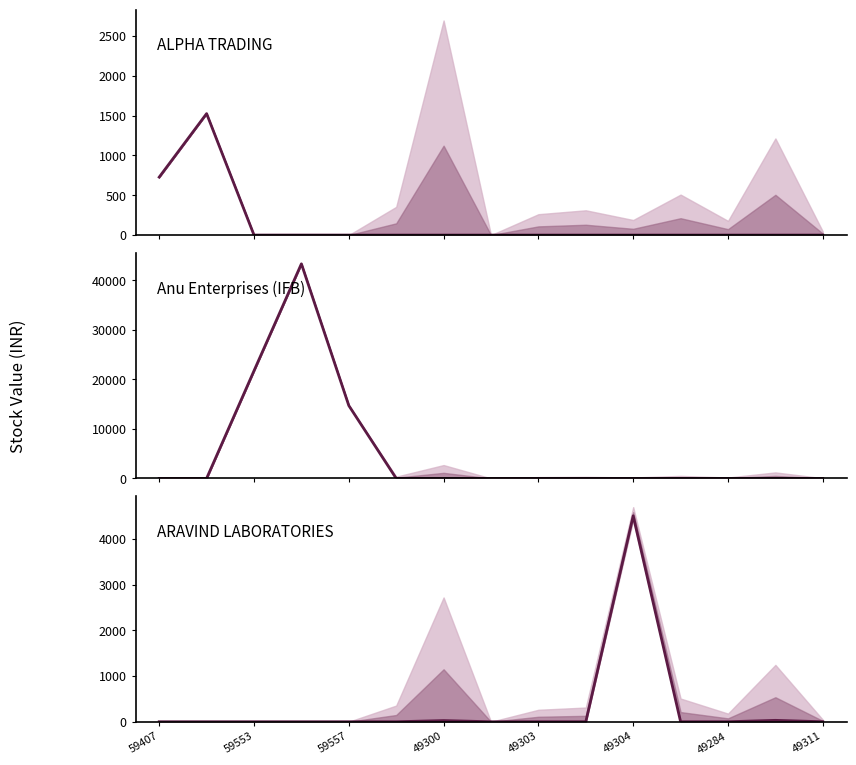

What is the maximum value for Anu Enterprises (IFB)?

43349.8